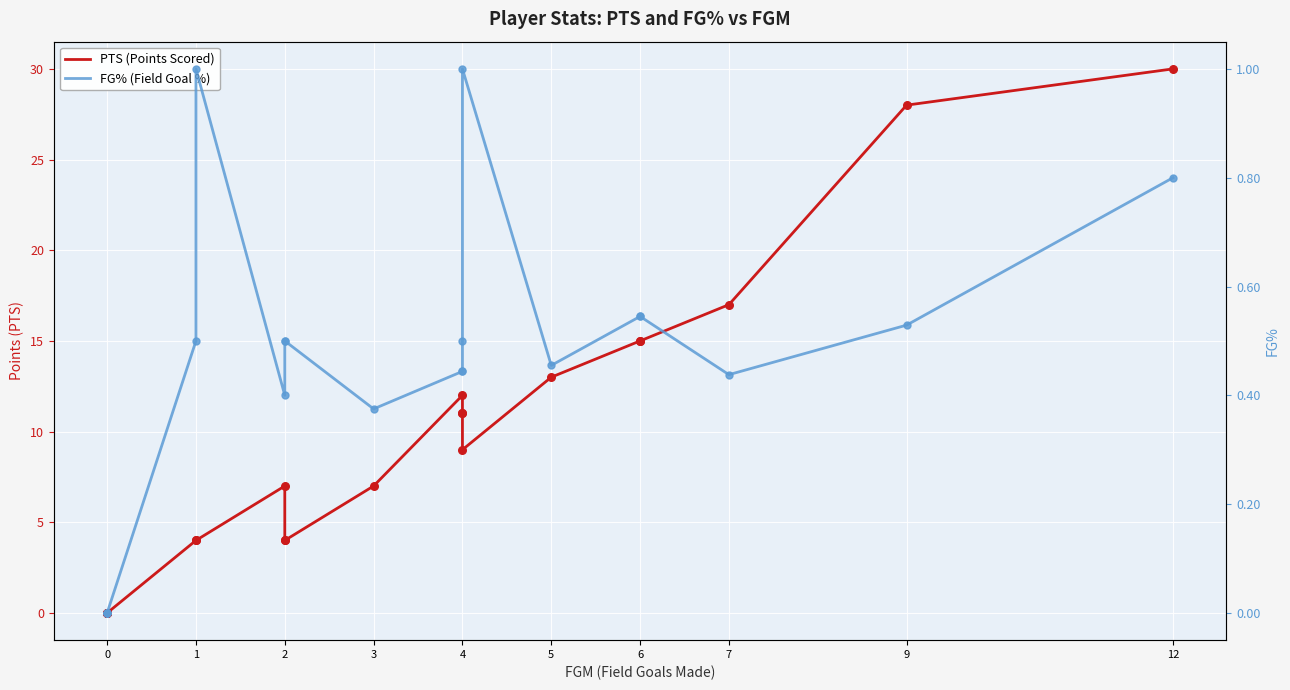

Is the value of PTS (Points Scored) at 4 greater than the value of FG% (Field Goal %) at 4?

Yes